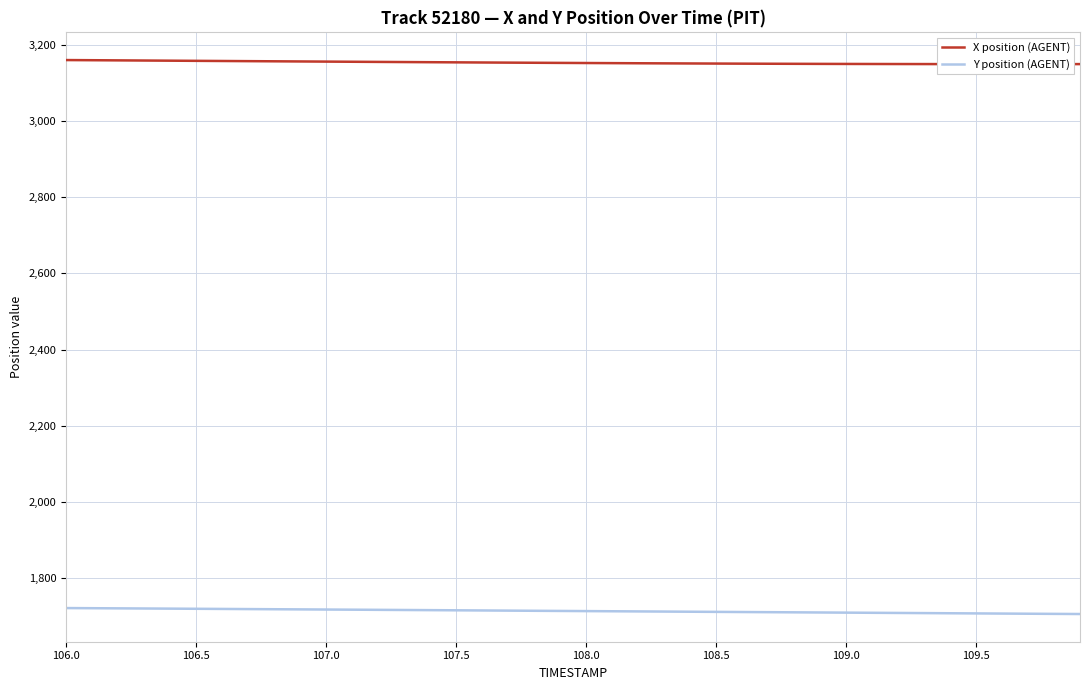

What is the minimum value for Y position (AGENT)?

1706.2